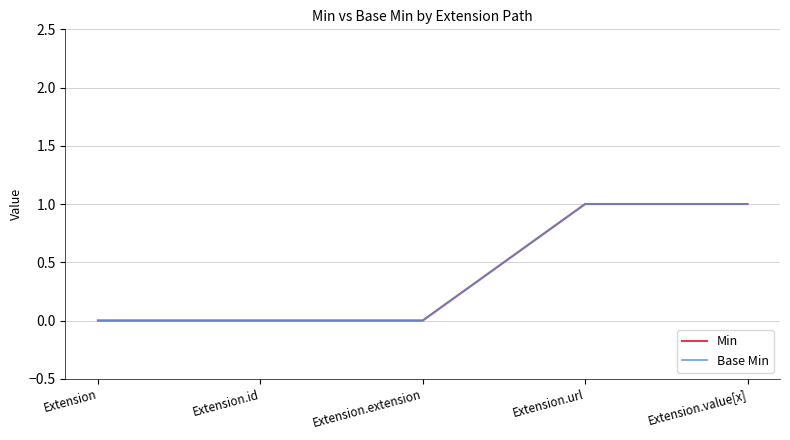

Read the Min value at Extension.value[x].

1